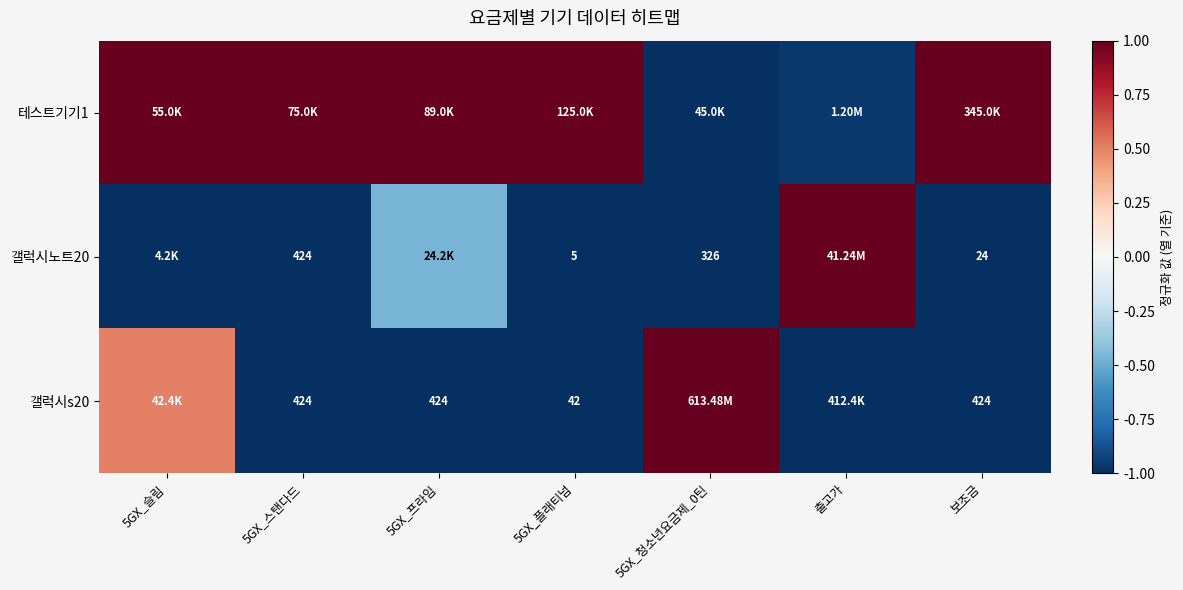

Which category has the highest value across all series?

5GX_슬림